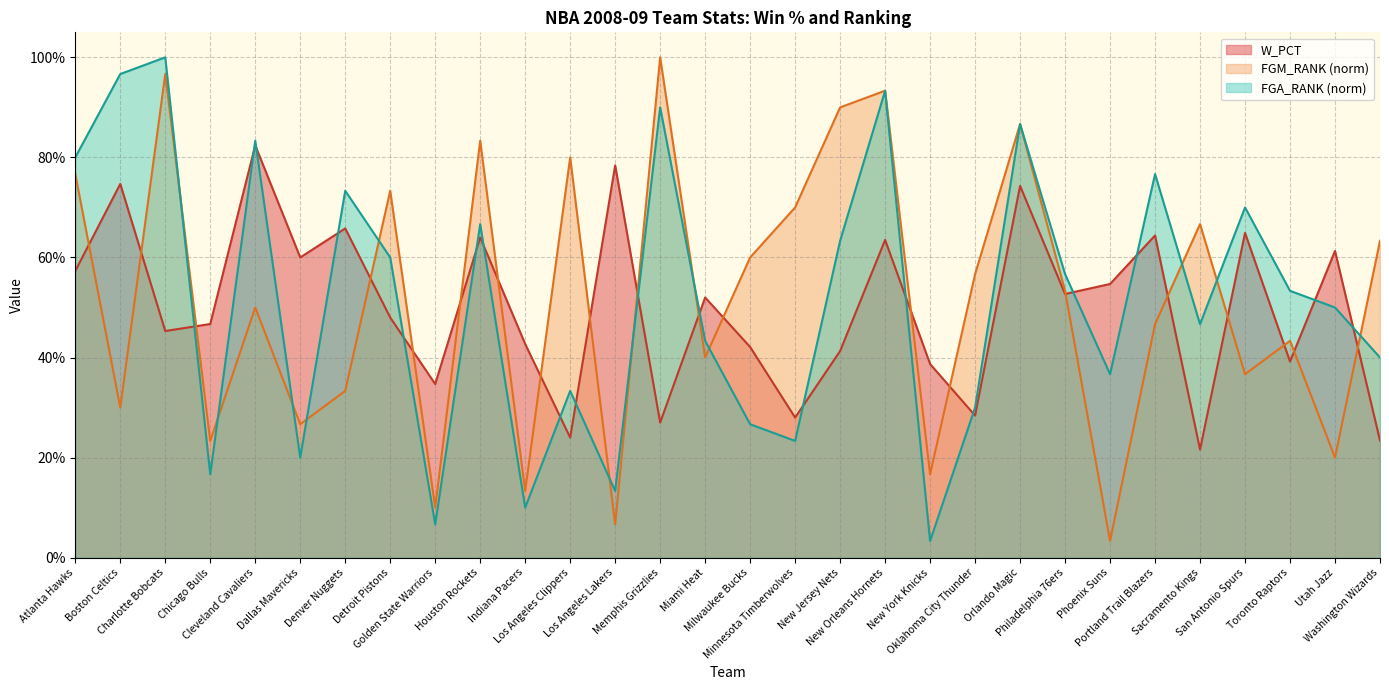

Rank the series by their maximum value, from highest to lowest.

FGM_RANK, FGA_RANK, W_PCT